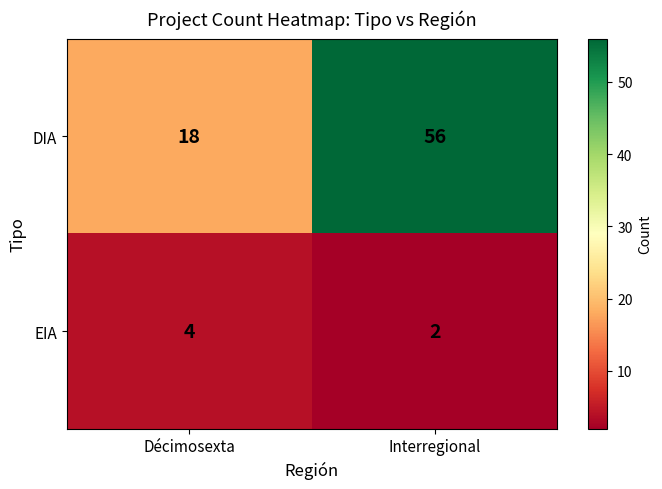

Read the DIA value at Décimosexta, to the nearest 5.

20